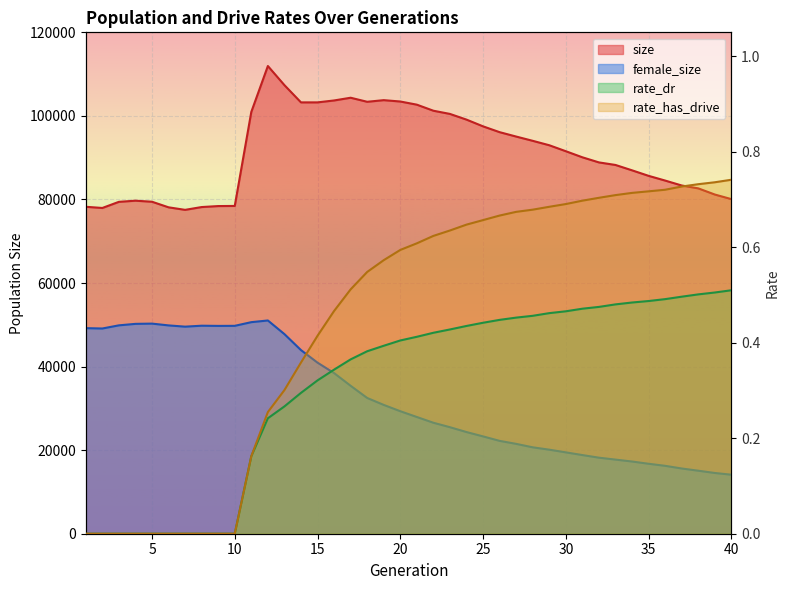

At which category is the sum across all series the highest?

12